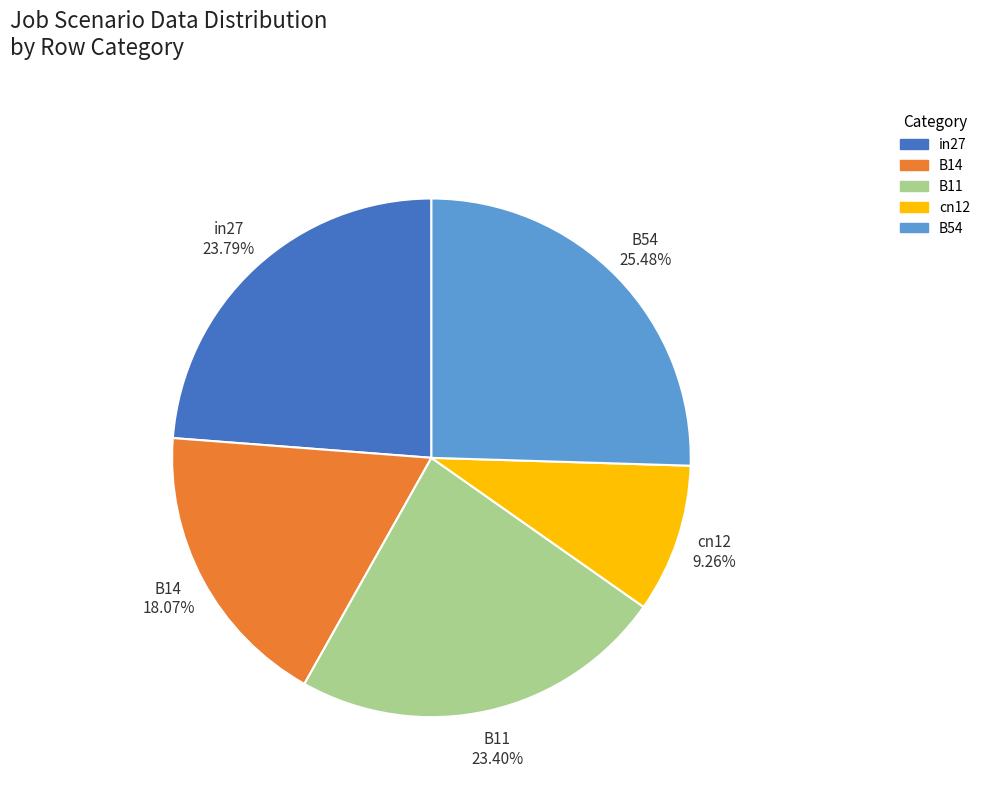

To the nearest percent, what portion does cn12 represent?

9%